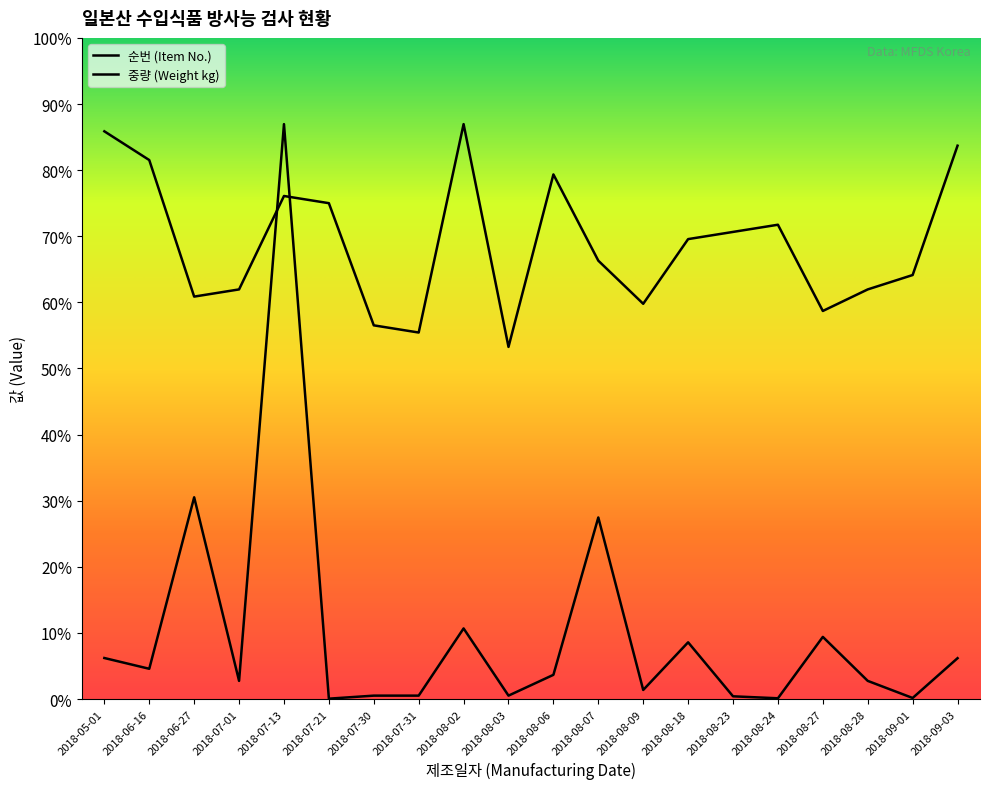

Reading left to right, list all the values displayed in this chart.

순번 (Item No.): 22515.0	21375.0	15960.0	16245.0	19950.0	19665.0	14820.0	14535.0	22800.0	13965.0	20805.0	17385.0	15675.0	18240.0	18525.0	18810.0	15390.0	16245.0	16815.0	21945.0
중량 (Weight kg): 1627.0	1200.0	8000.0	720.0	22800.0	15.0	135.0	135.0	2800.0	135.0	960.0	7200.0	360.0	2250.0	108.0	30.0	2465.0	720.0	42.0	1620.0